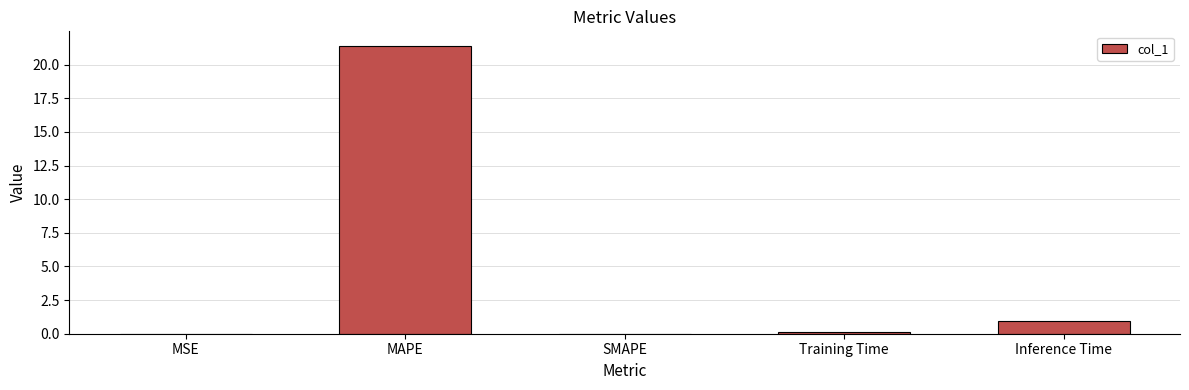

Which has a higher value, MSE or MAPE?

MAPE